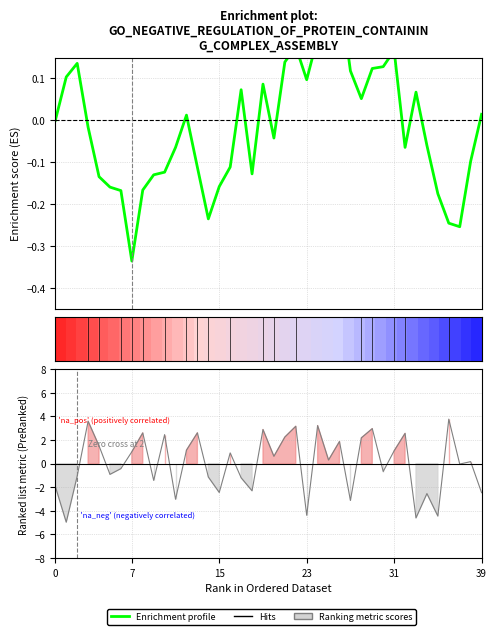

Count the number of data series in this chart.

3